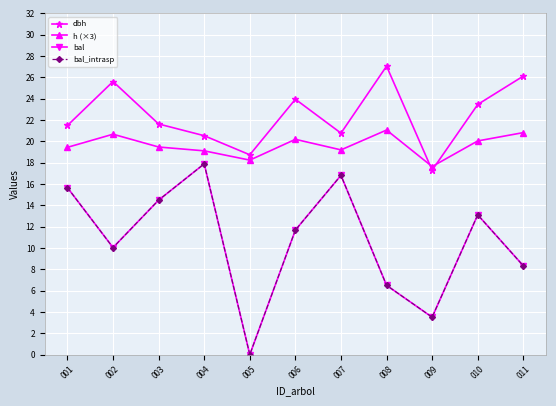

Which label corresponds to the largest value in the chart?

008